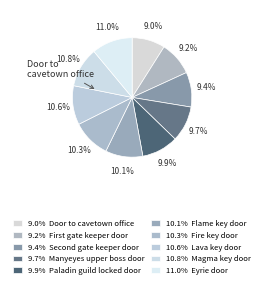

What is the largest slice in the pie chart?

Eyrie door